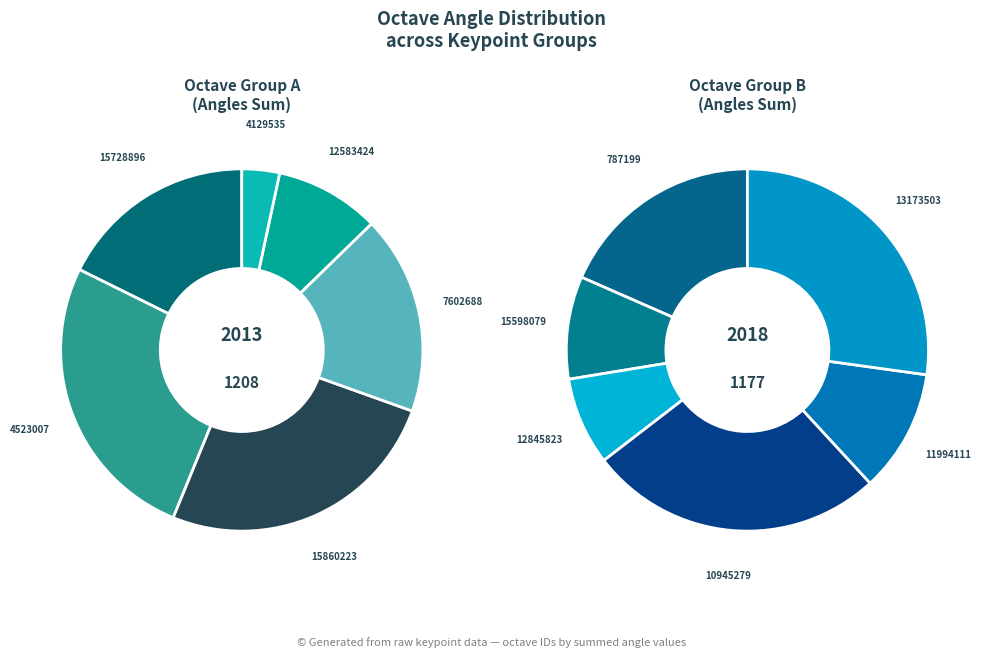

What is the largest slice in the pie chart?

13173503